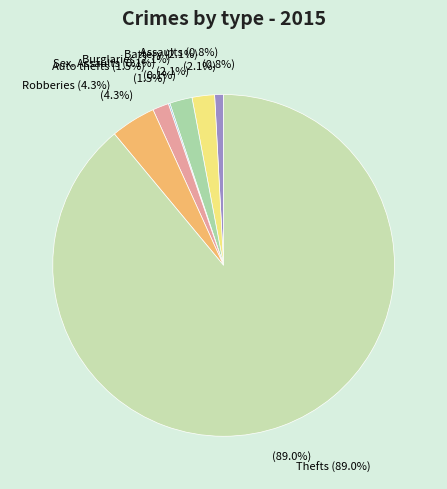

What percentage is the Aggravated Battery slice, to the nearest percent?

2%